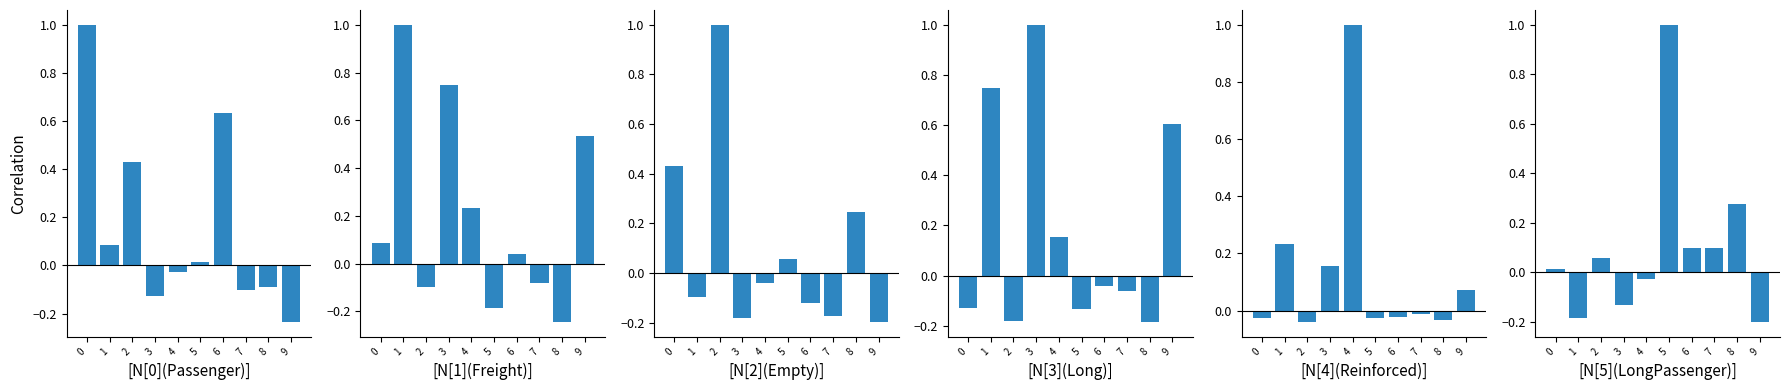

What is the sum of the N[2](Empty) values at 1 and 4?

-0.1